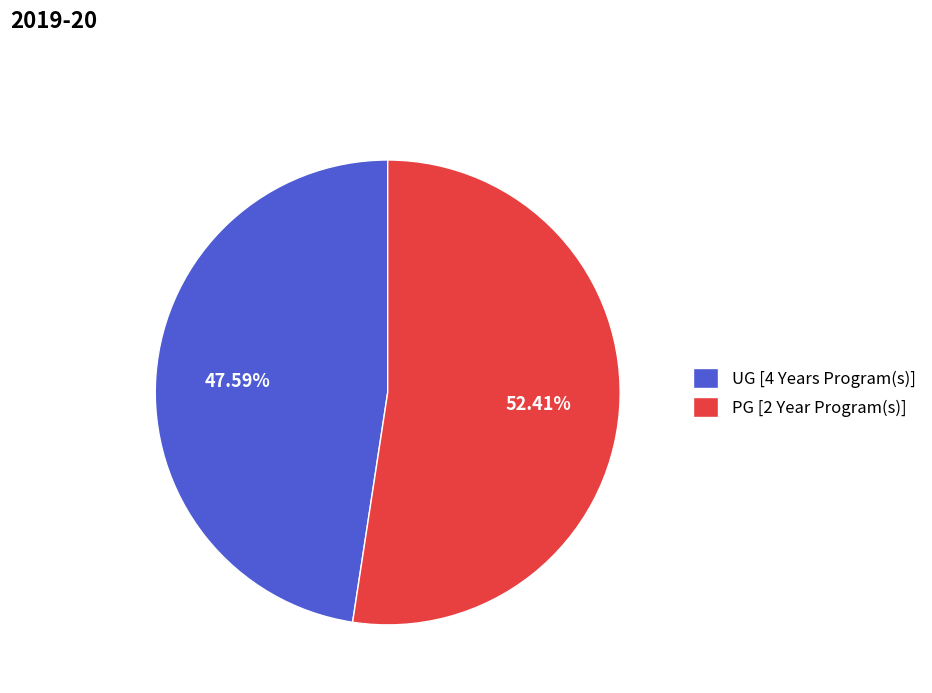

Count the number of slices in the pie.

2